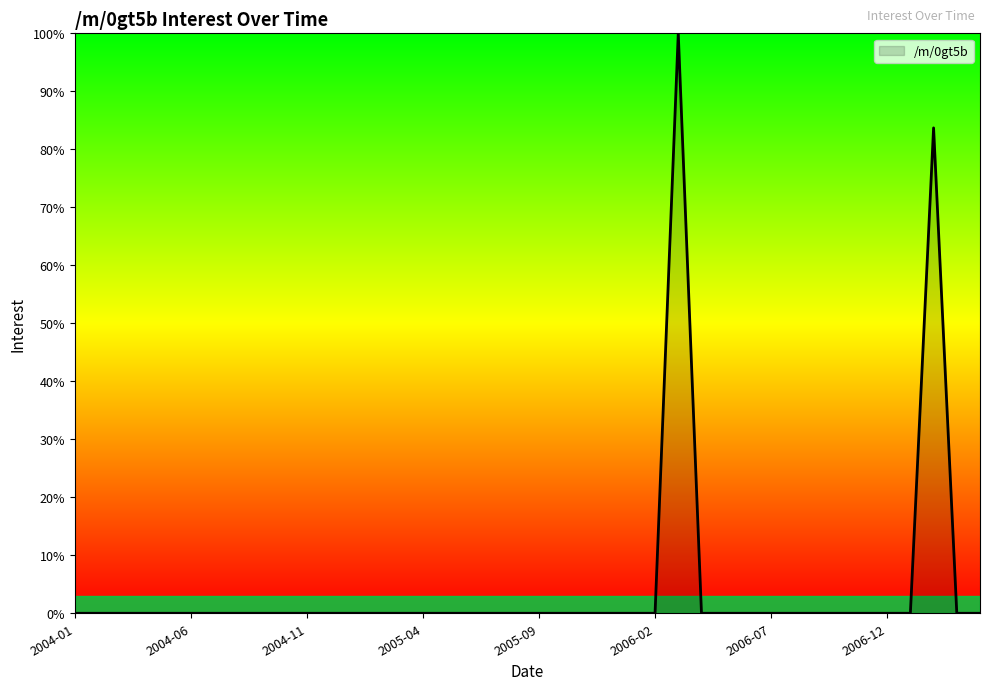

What is the difference between the maximum and minimum values?

100.0